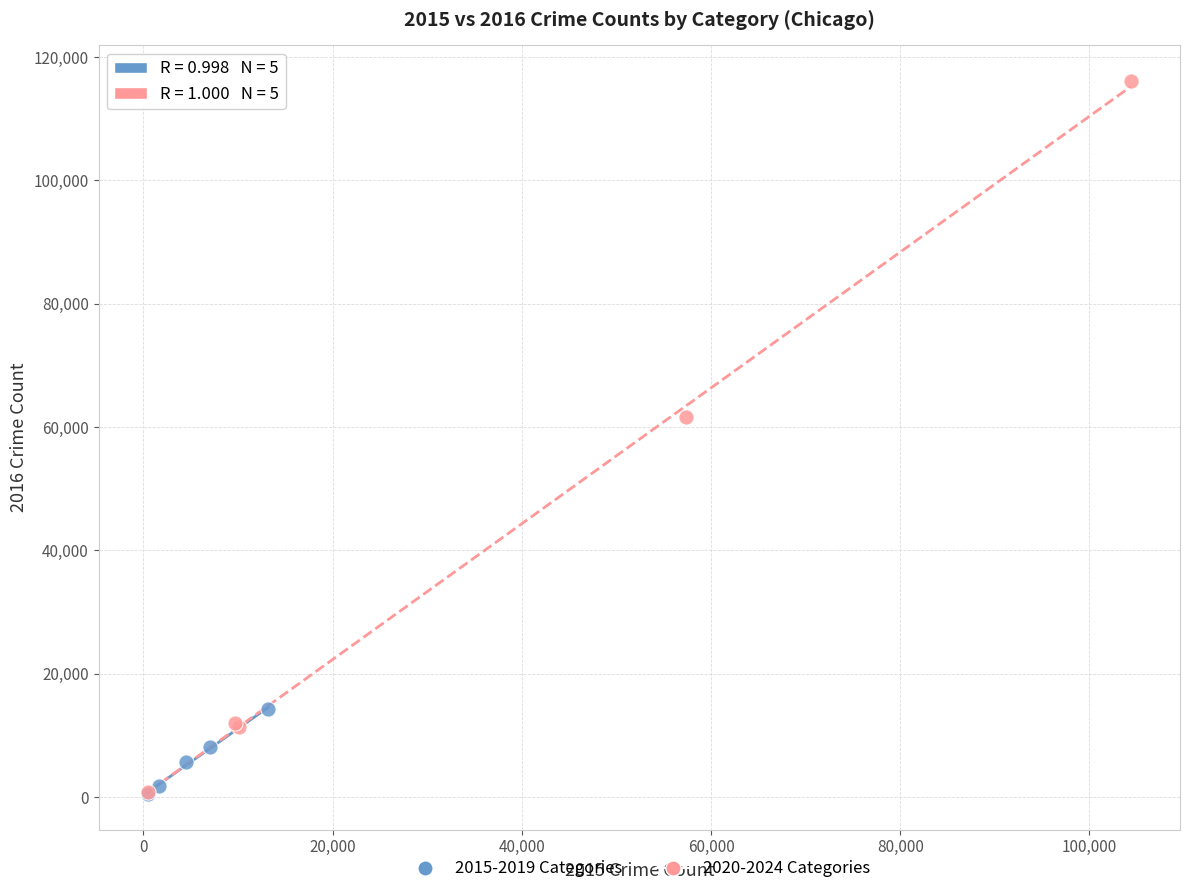

Which series reaches the maximum Y coordinate?

2020-2024 Categories